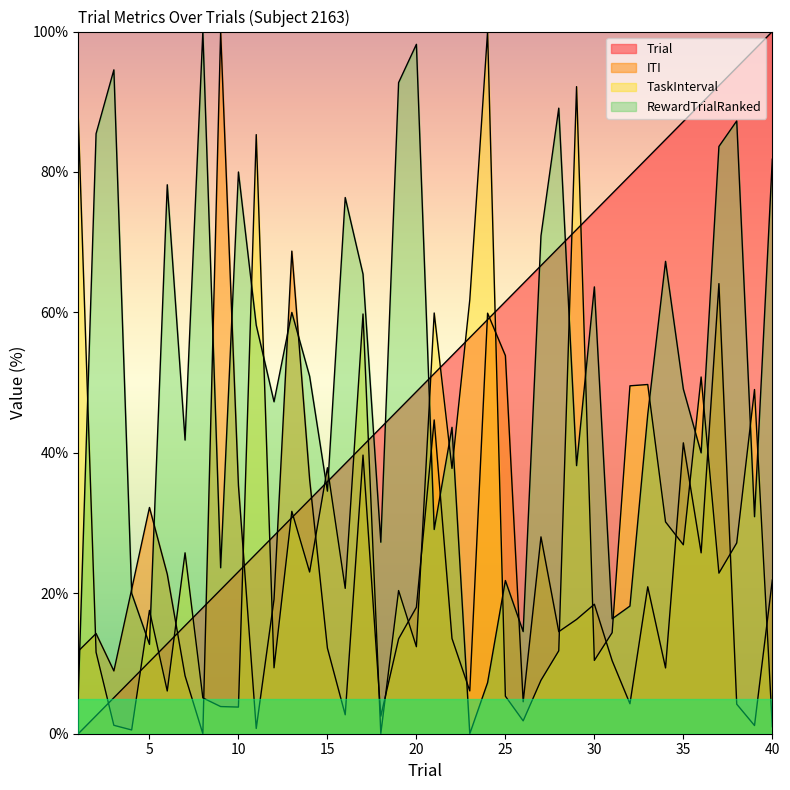

What is the highest value of the Trial series?

100.0